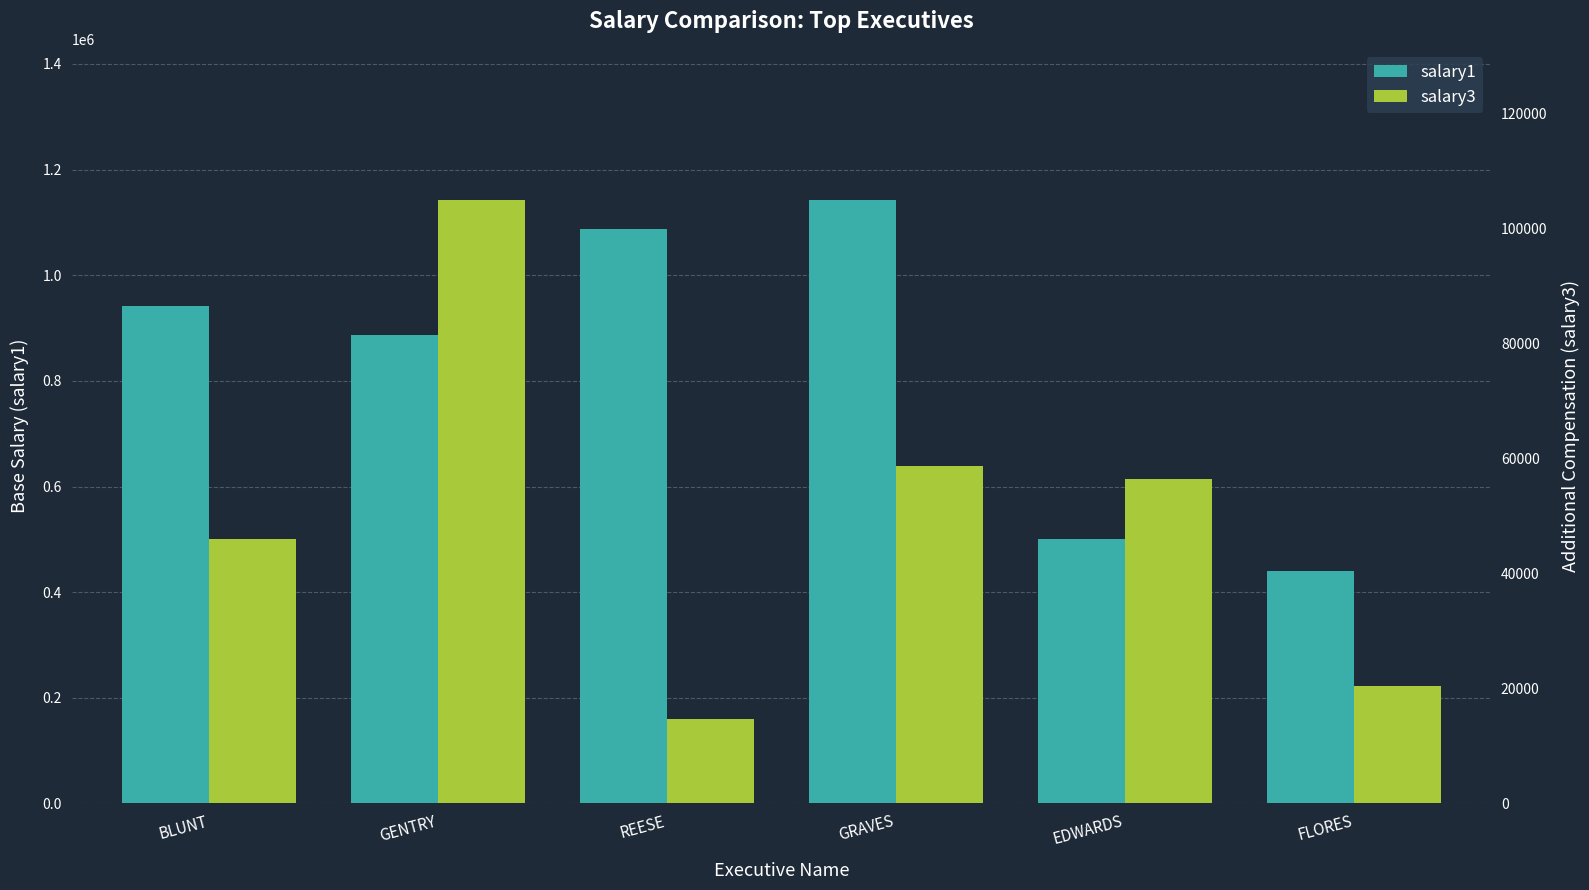

The value of salary1 at EDWARDS is 251351. True or false?

False